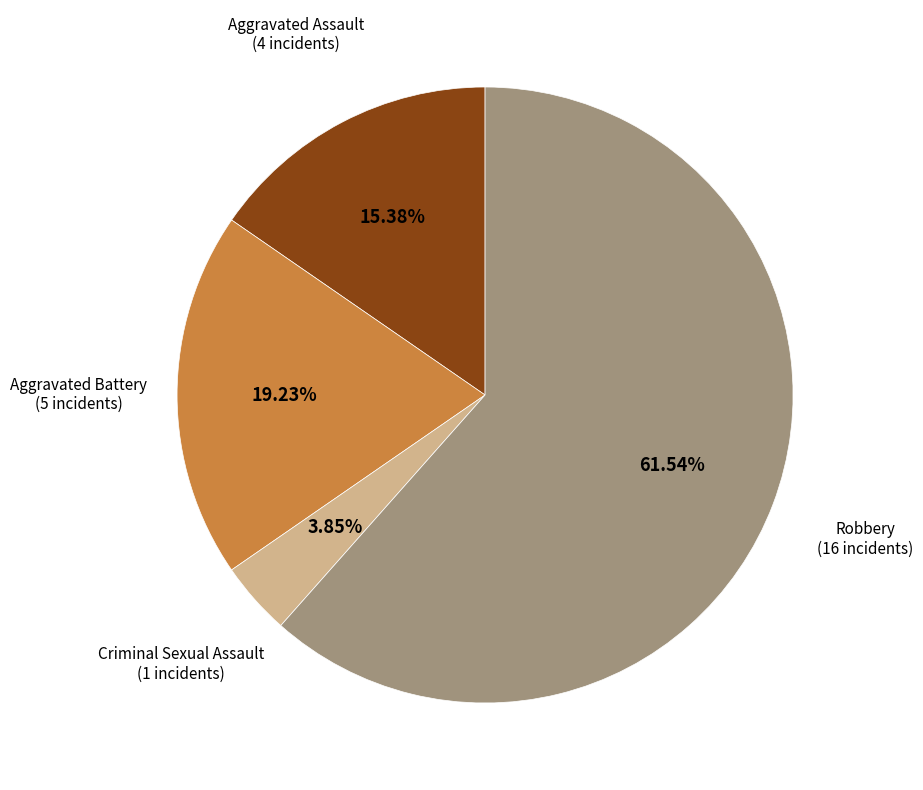

Is there a majority slice in this chart?

Yes